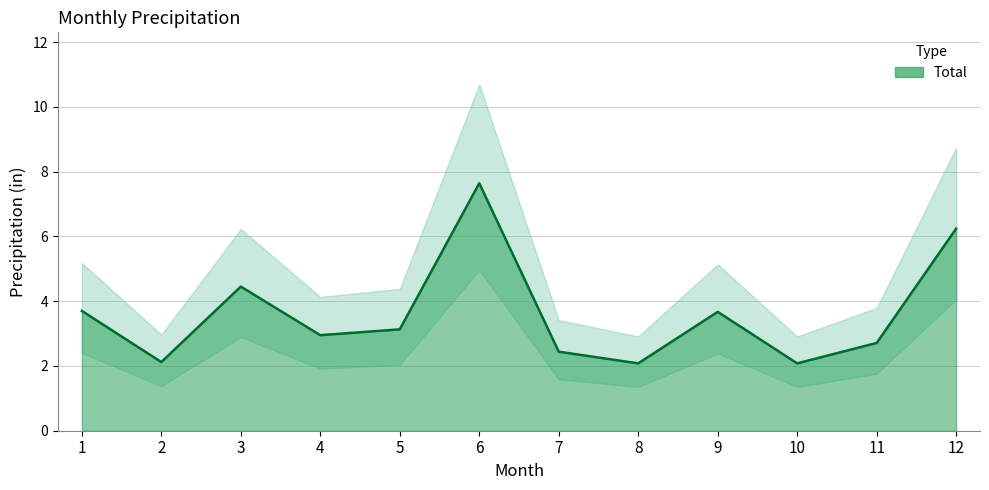

What is the value of the 2nd point from the left?

2.1